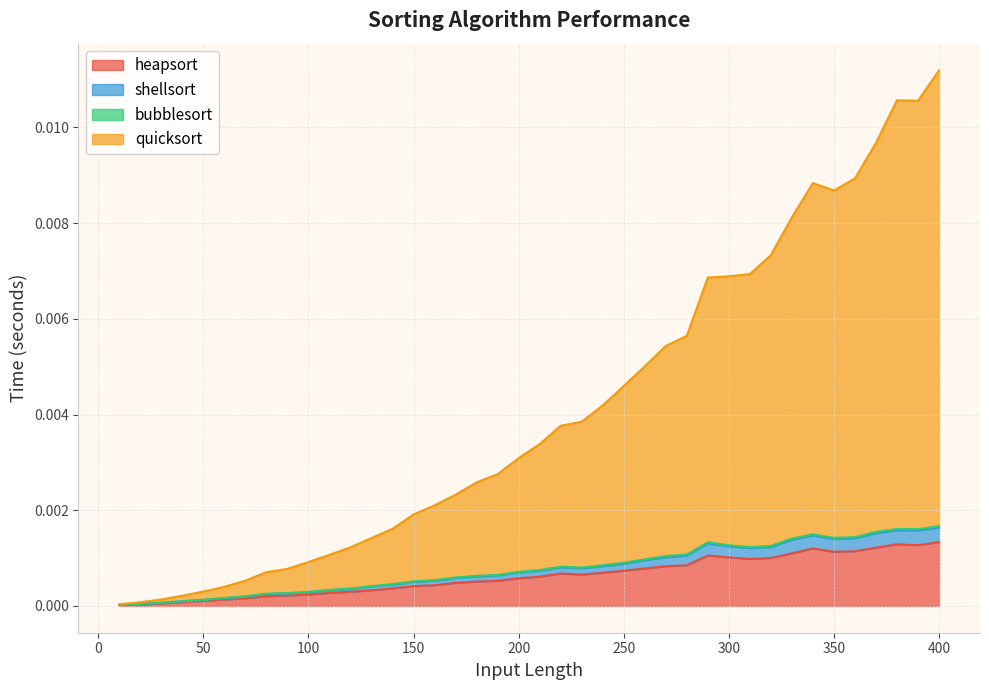

The heapsort series shows 0.0 at 100. True or false?

False